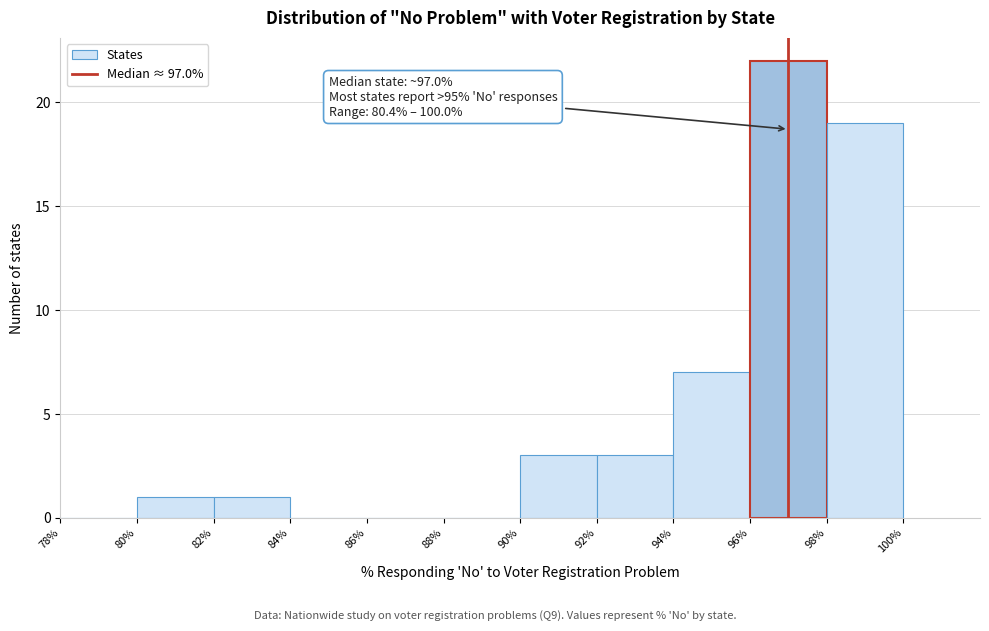

Which range on the x-axis has the tallest bar?

96% to 98%